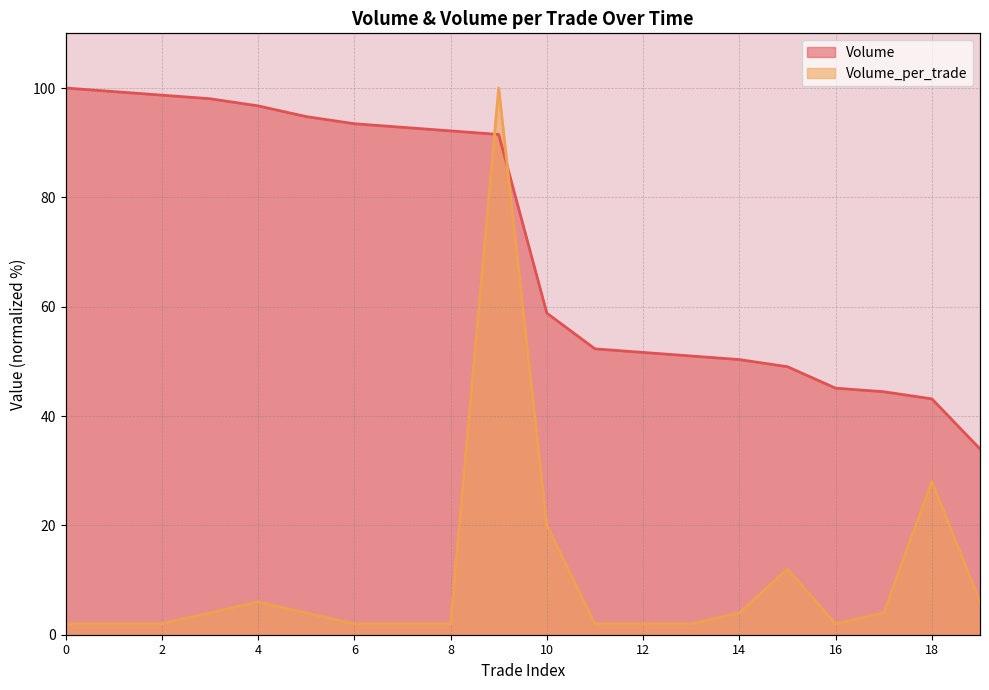

At how many categories does at least one series exceed 50?

15